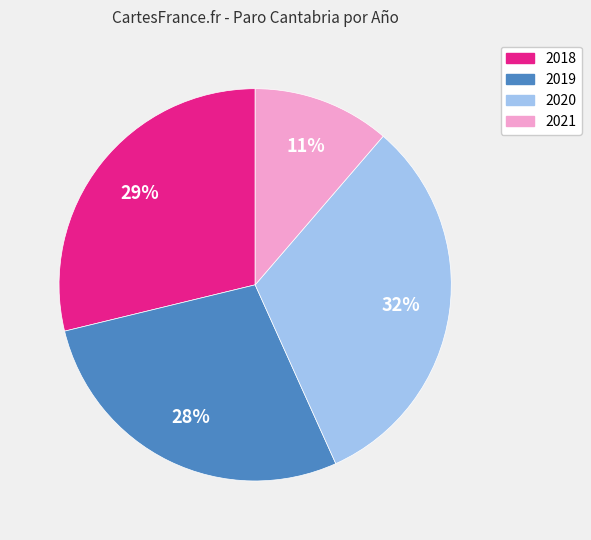

Which category has the biggest portion of the pie?

2020